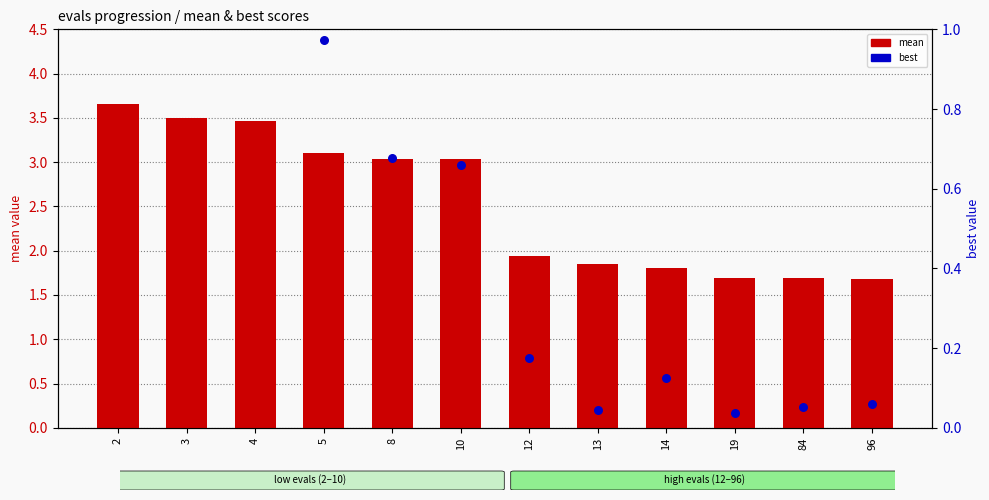

What are all the series names shown in the legend?

mean, best